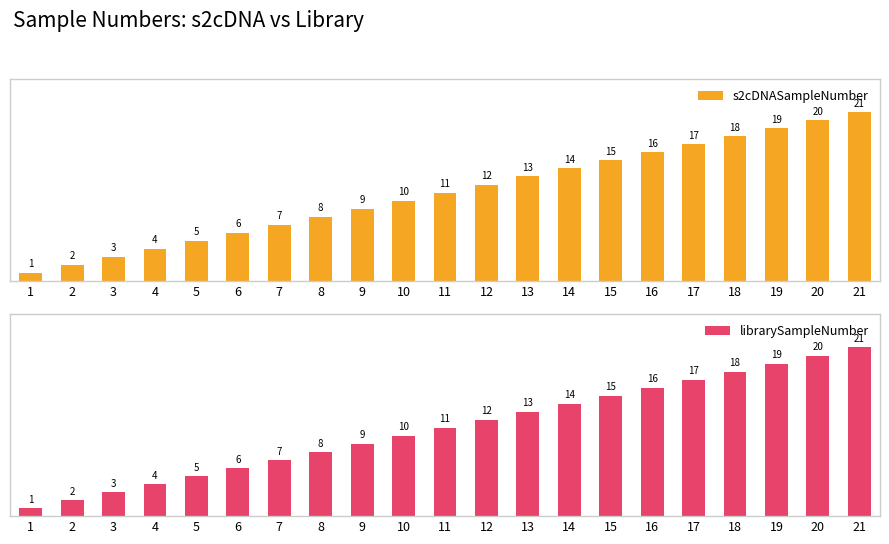

At which label does s2cDNASampleNumber reach its minimum?

1